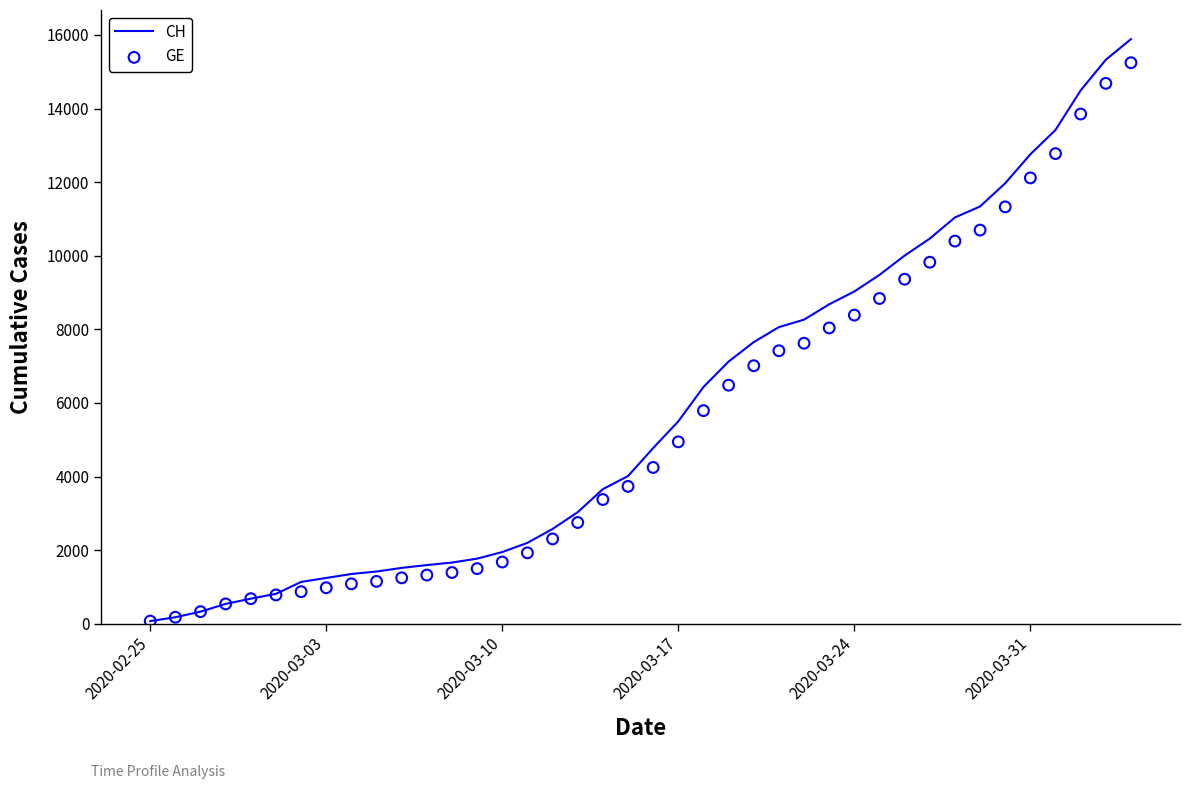

Is the value of CH at 21 greater than the value of GE at 33?

No